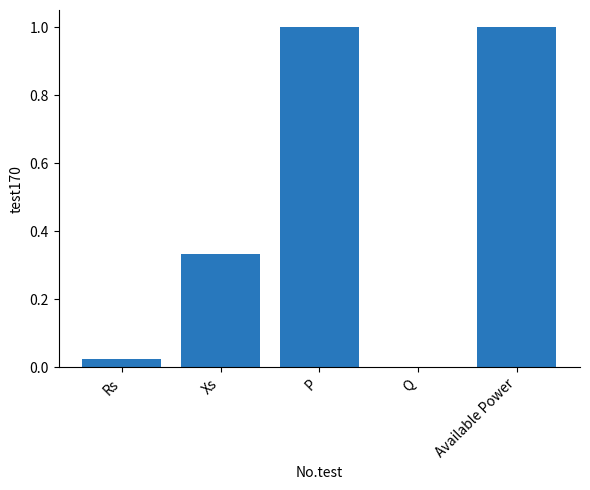

What is the sum of the values at Rs and P?

1.0